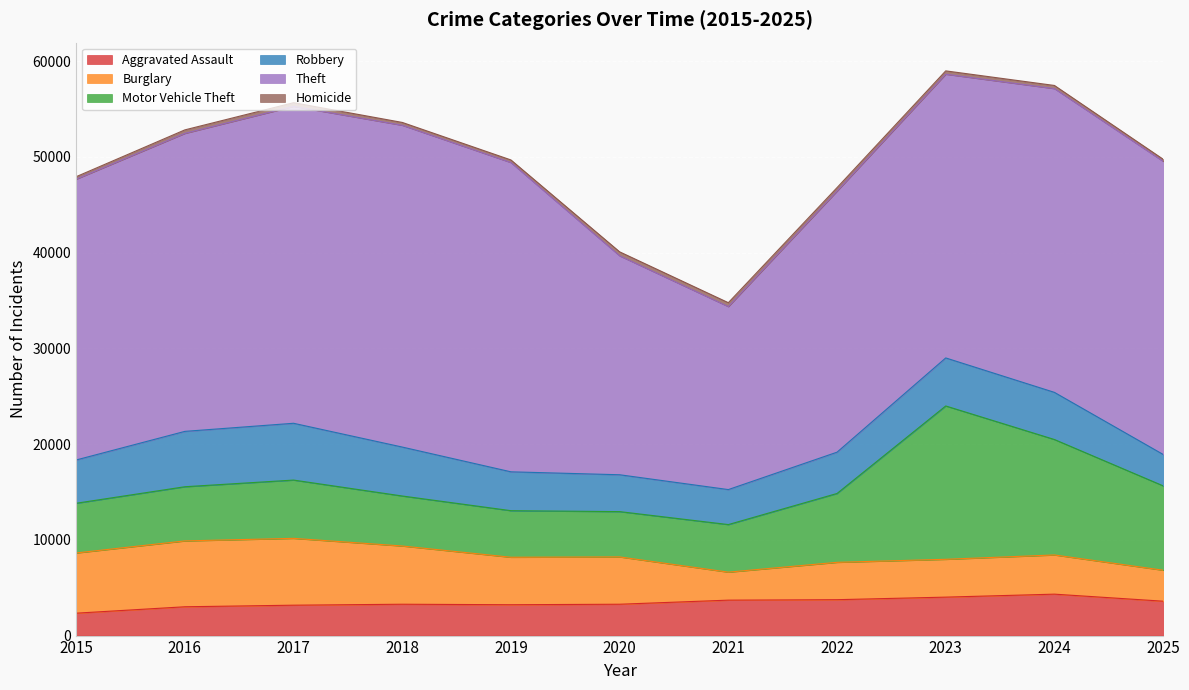

Where does the Motor Vehicle Theft series first go above 5658?

2017